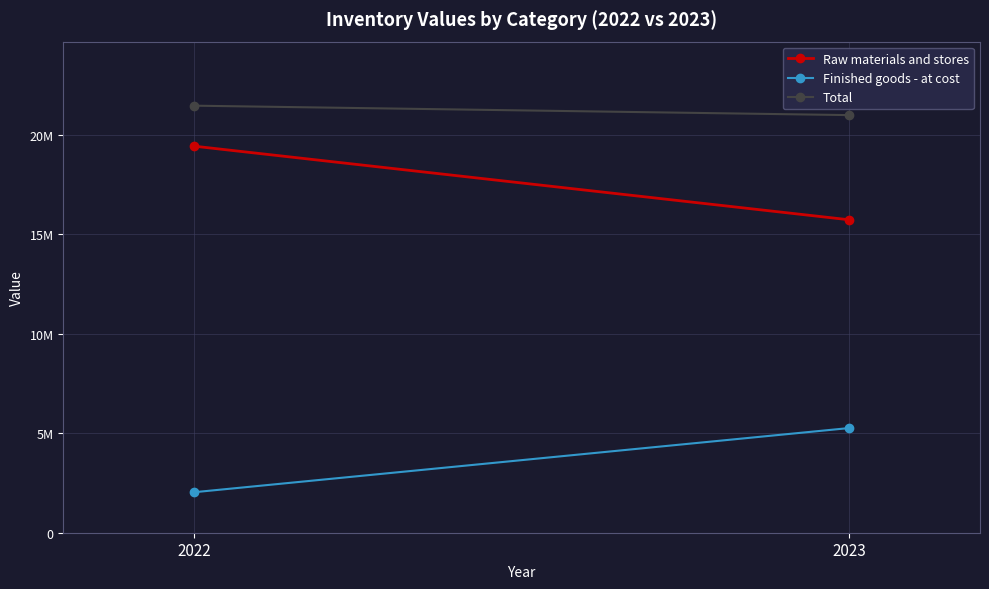

Is the value of Total at 2023 greater than the value of Finished goods - at cost at 2022?

Yes